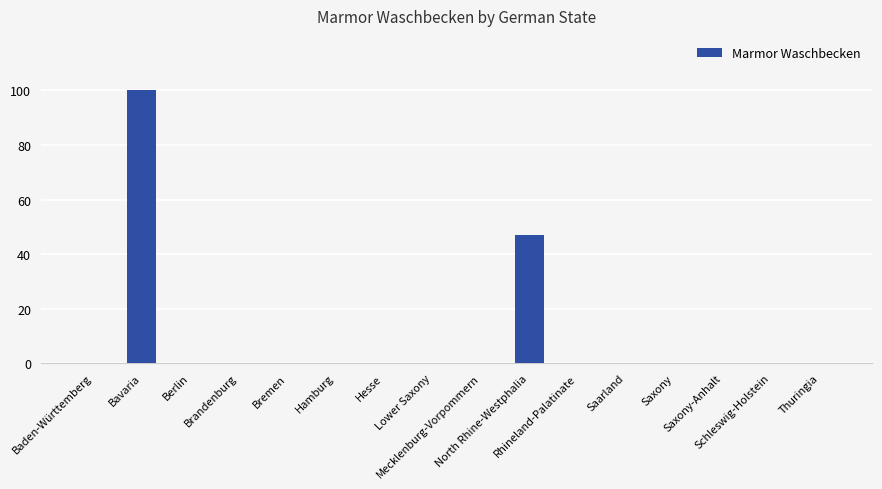

What is the maximum value shown in the chart?

100